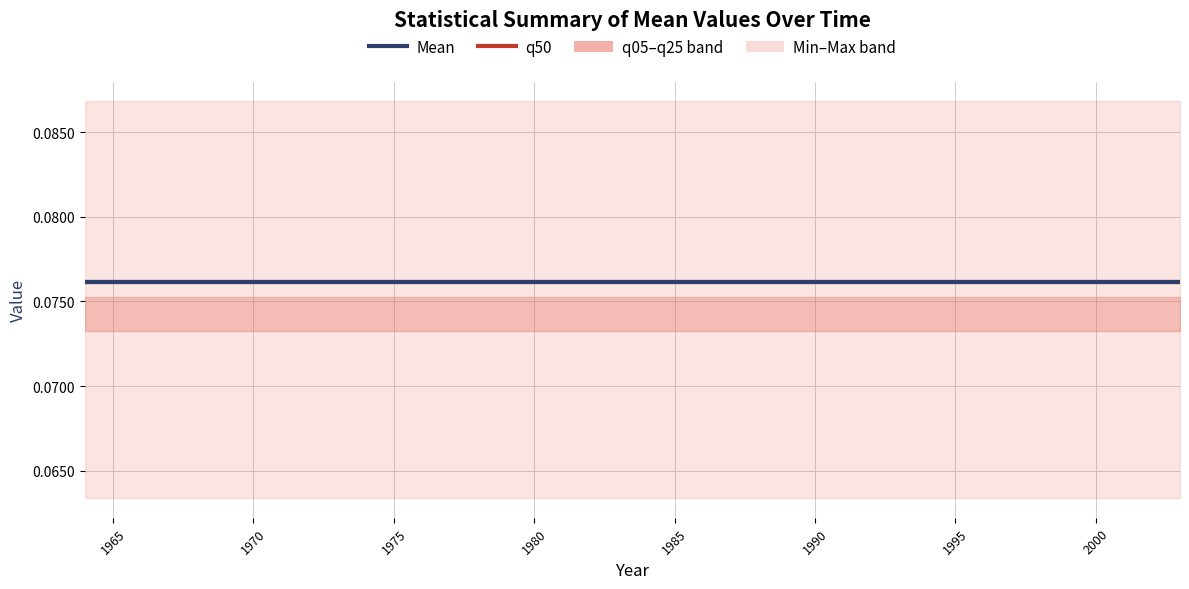

True or false: q50 has more than 0 points higher than both neighbors.

False